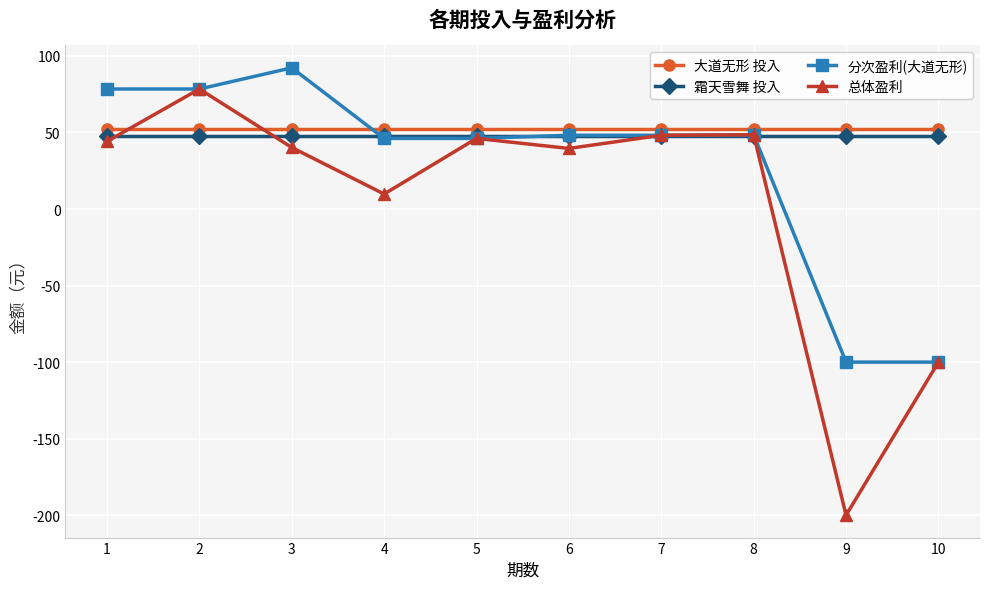

Which category has the highest value in the 总体盈利 series?

2